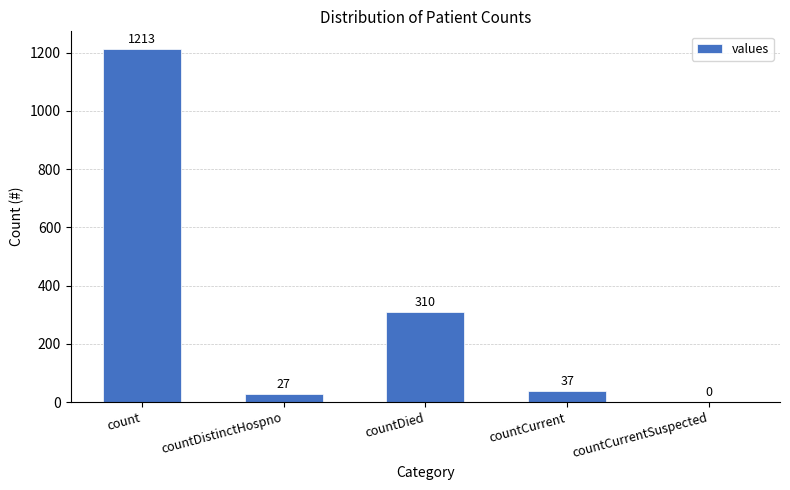

What is the change in value from count to countCurrentSuspected?

-1213